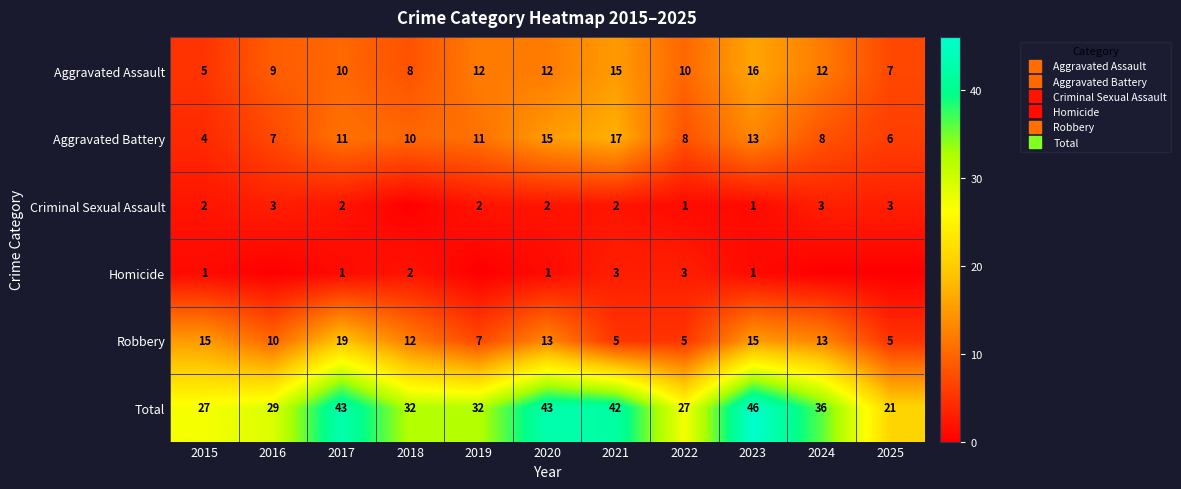

What is the spread (max minus min) of values at 2021?

40